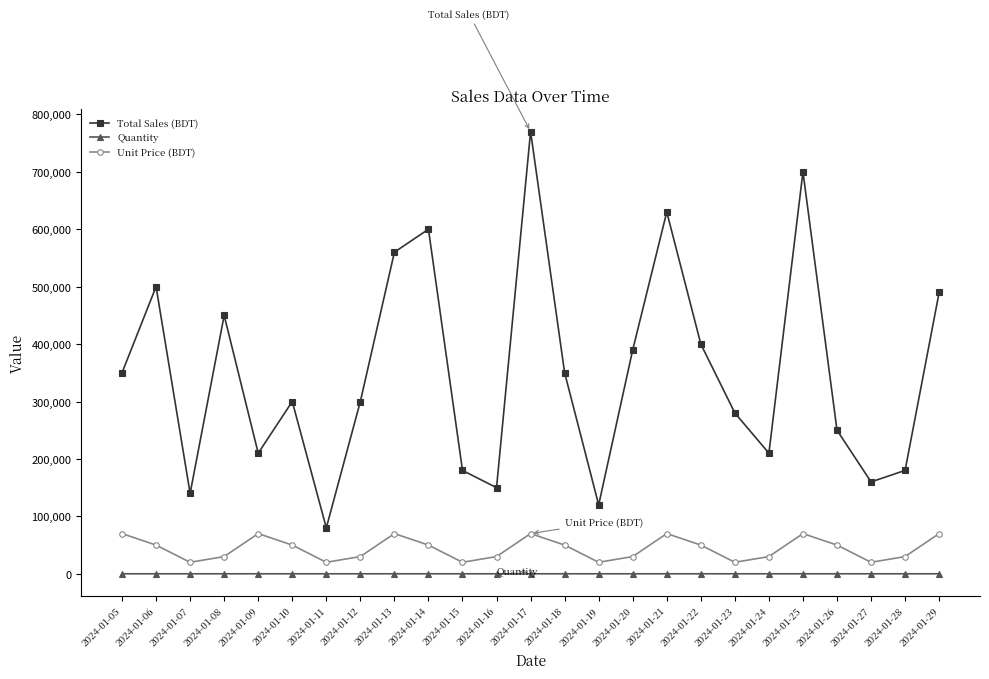

How many lines are shown in the chart?

3